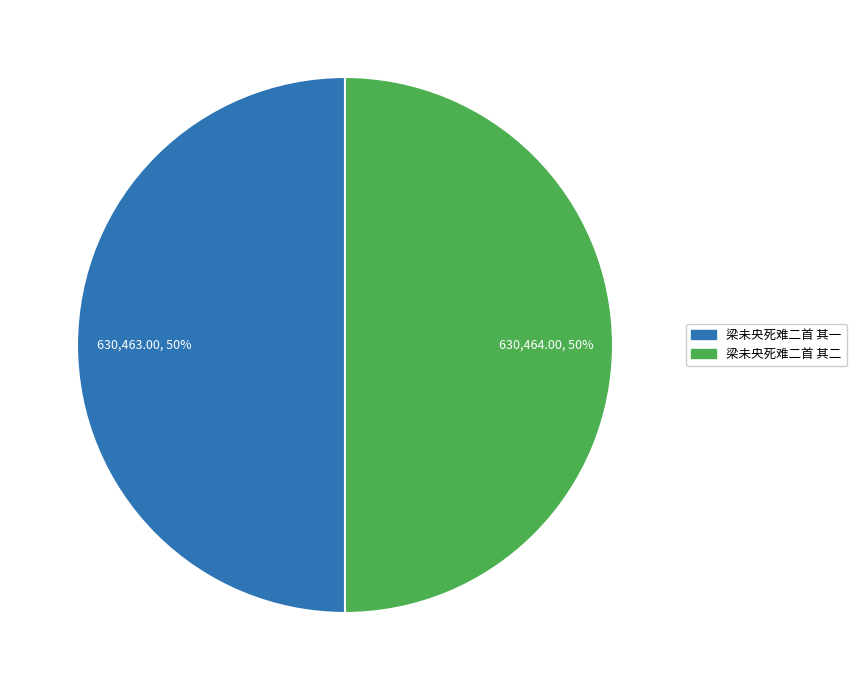

To the nearest percent, what percentage of the pie is 梁未央死难二首 其二?

50%